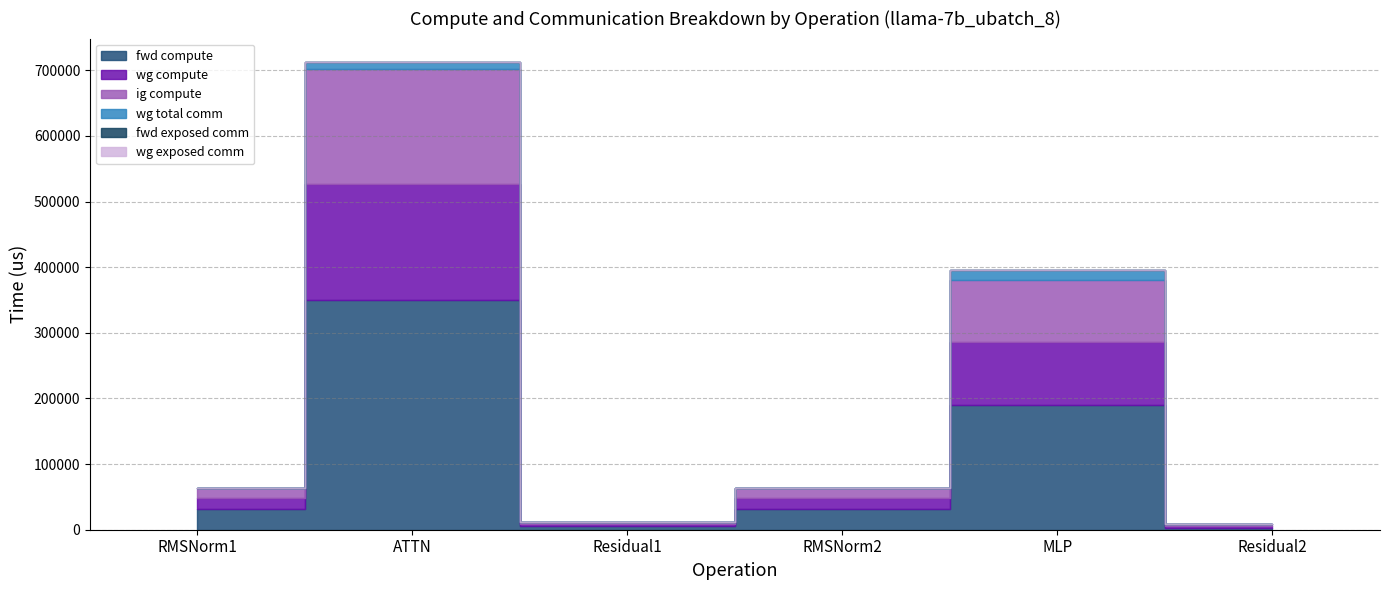

Which series changed the most between Residual1 and Residual2?

fwd compute